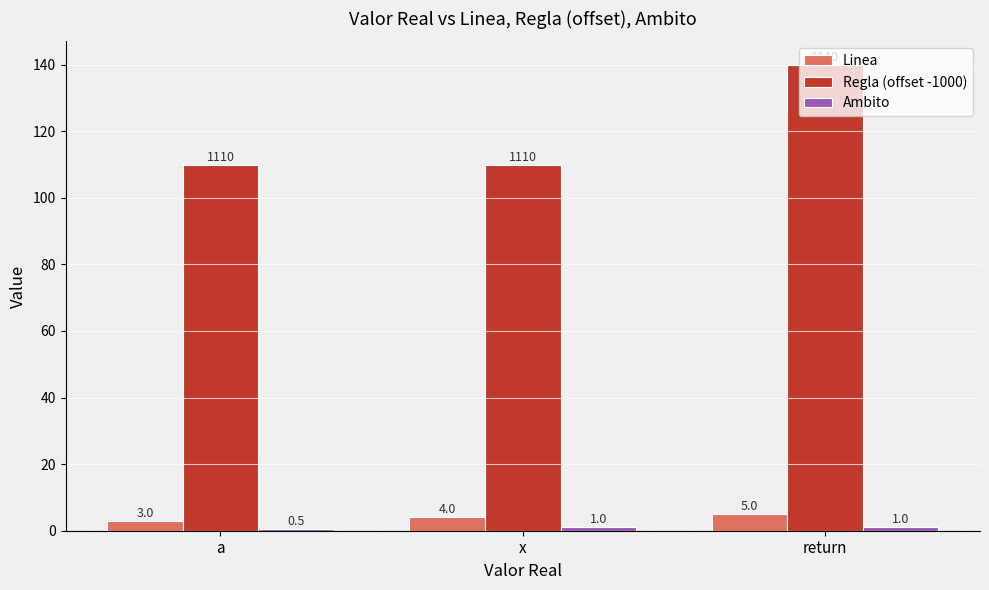

What is the sum of all Regla (offset -1000) values?

360.0